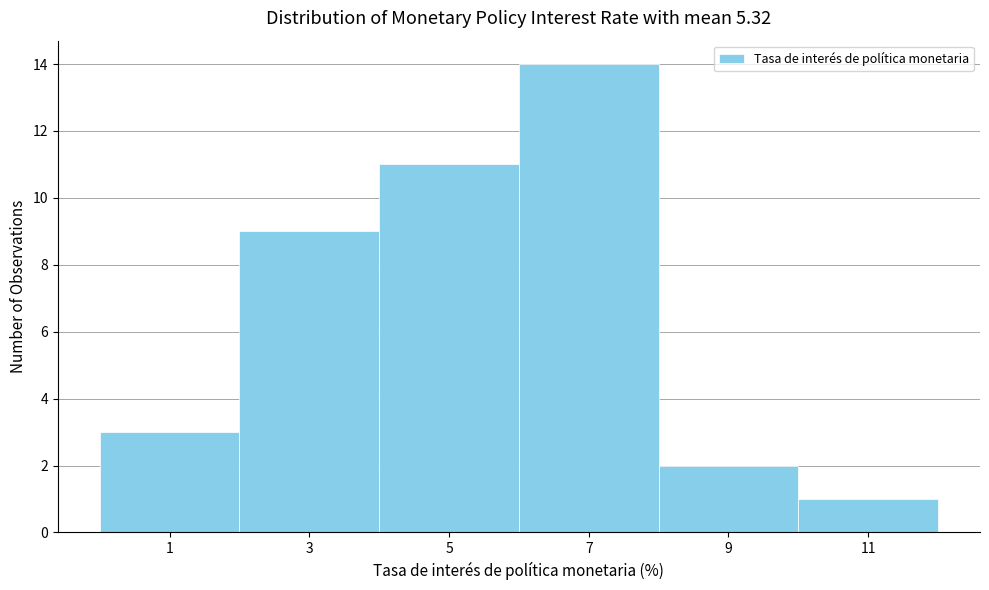

What is the height of the bar covering 10 to 12 on the x-axis? The values are not printed on the chart, so give them approximately, as read against the axis.

1